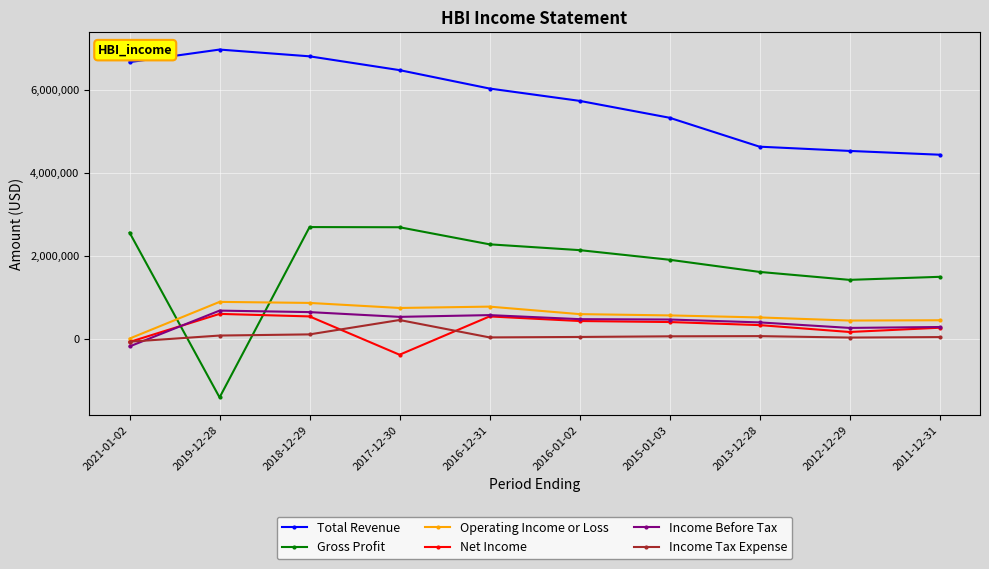

What is the total value across all series at 2016-01-02?

9410700